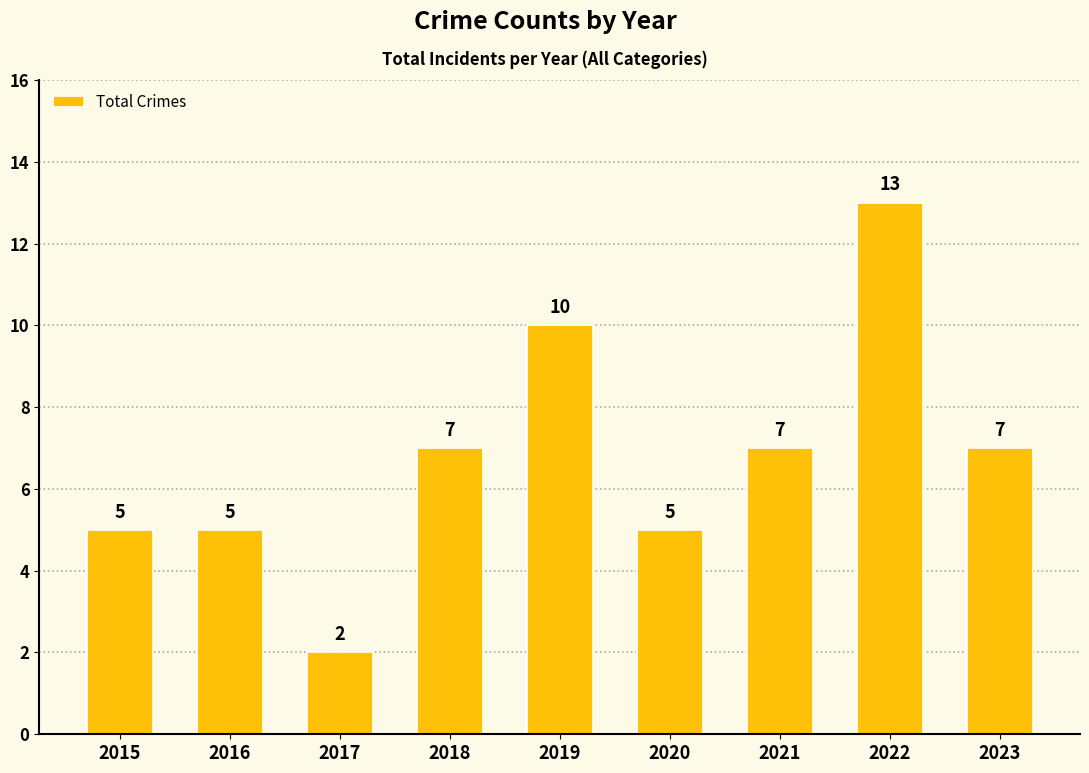

Which label corresponds to the largest value in the chart?

2022